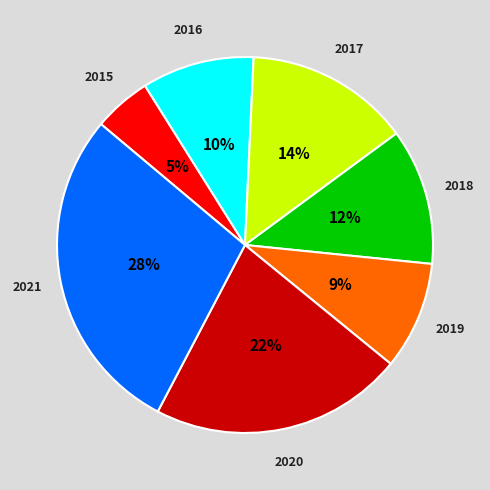

Which category has the biggest portion of the pie?

2021